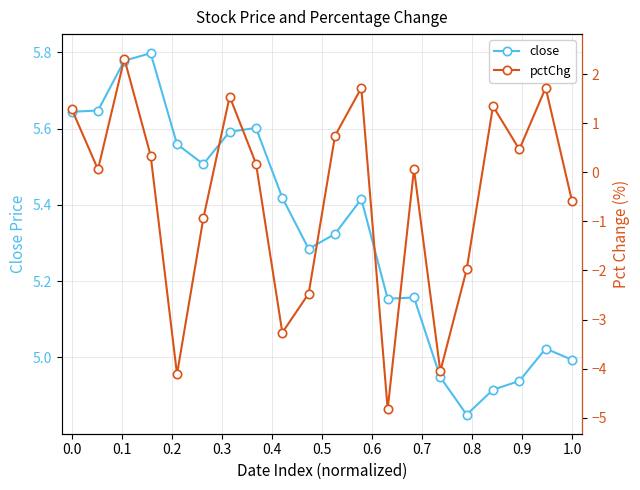

What is the minimum value for pctChg?

-4.8